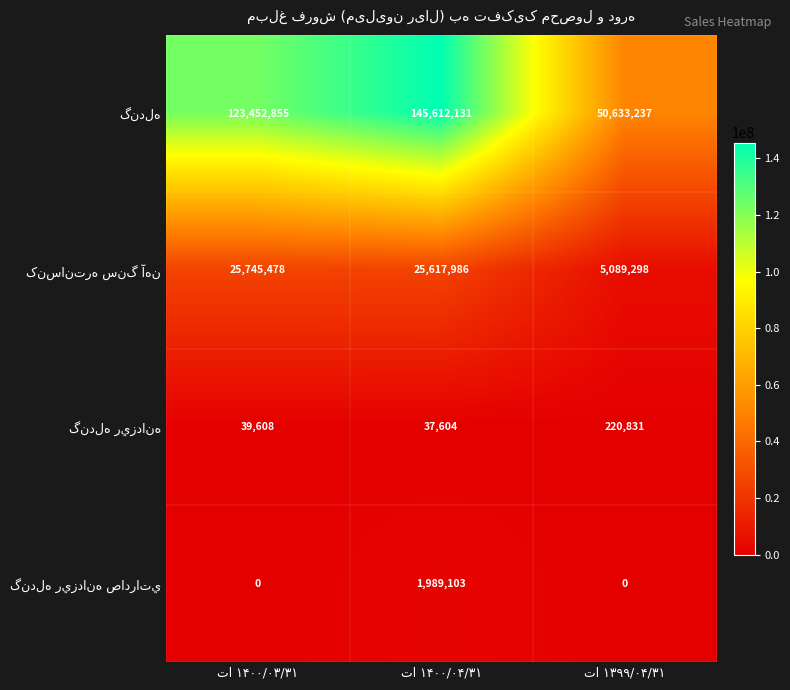

At how many categories does at least one series exceed 2504858?

3